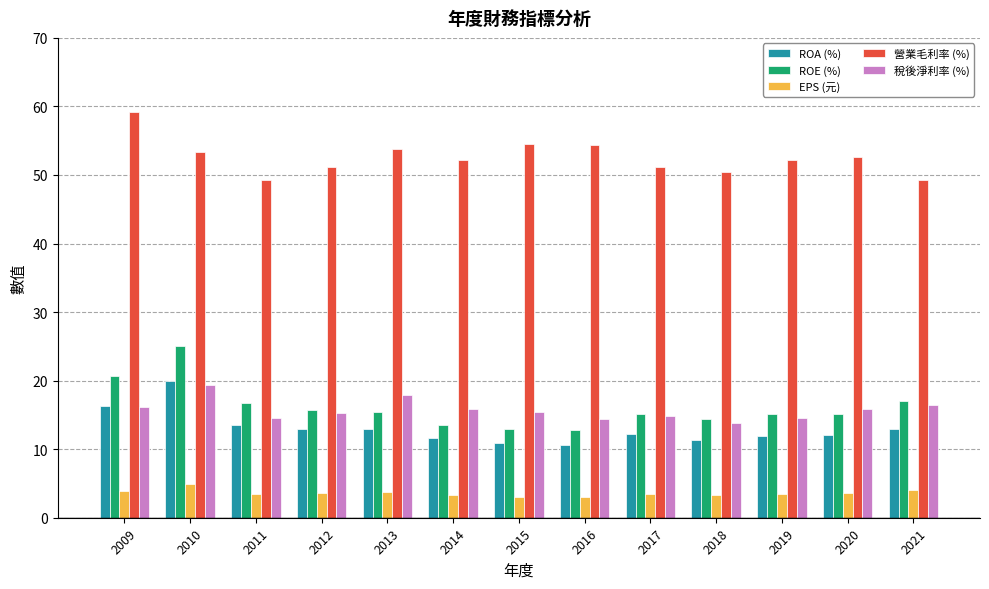

What is the greatest value displayed?

59.2